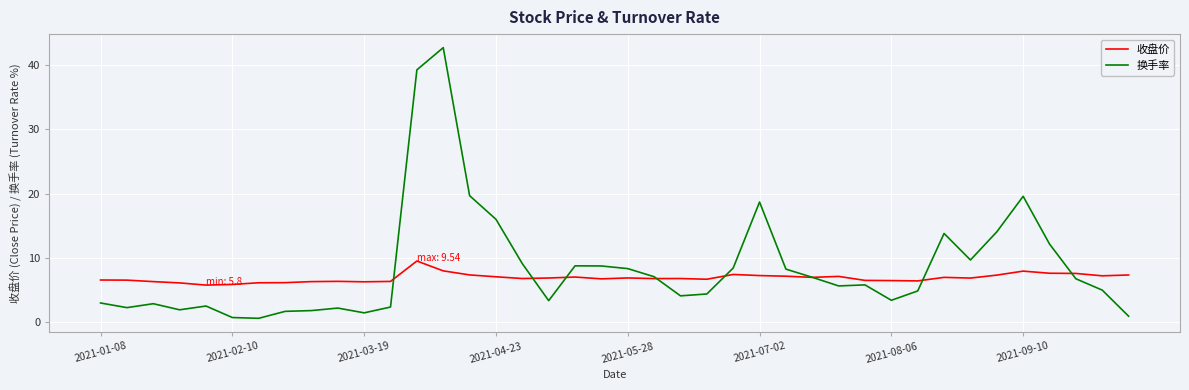

Rank the series by their maximum value, from highest to lowest.

换手率, 收盘价